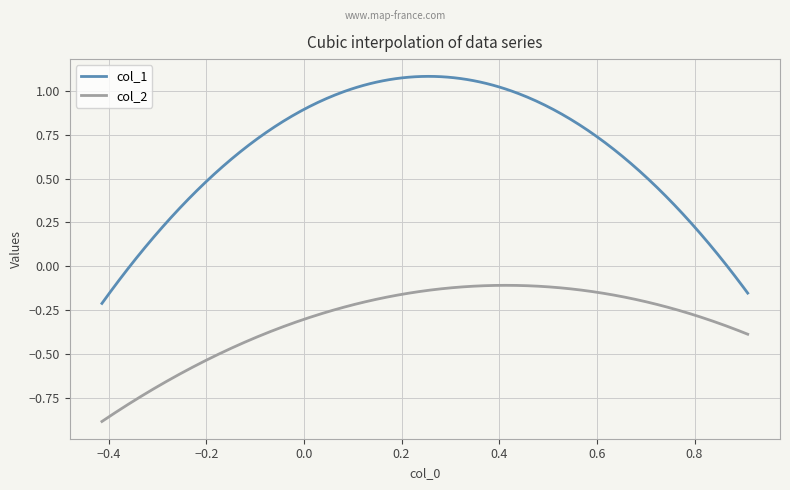

True or false: col_1 and col_2 cross at least once.

False